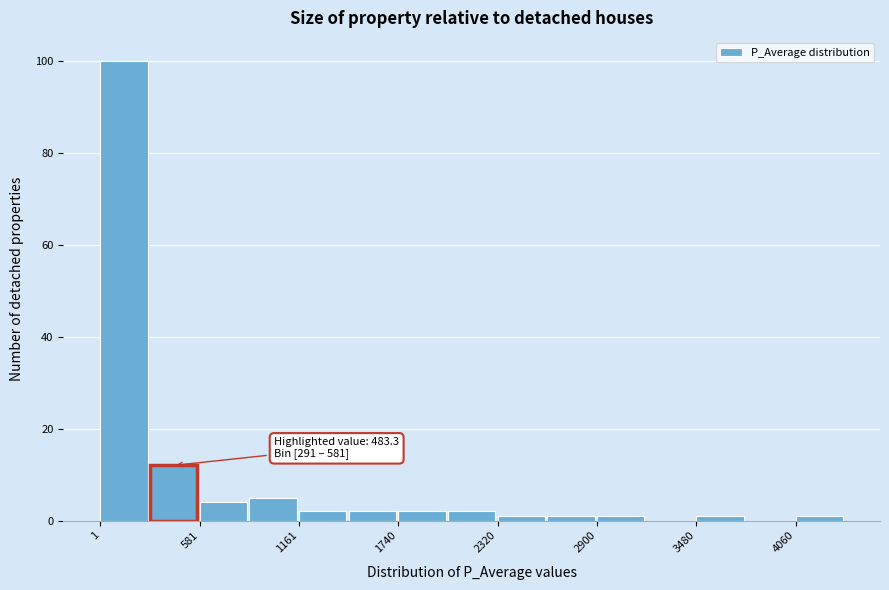

Around what value on the x-axis is the tallest bar? Give the approximate position of its centre, as read against the axis.

100